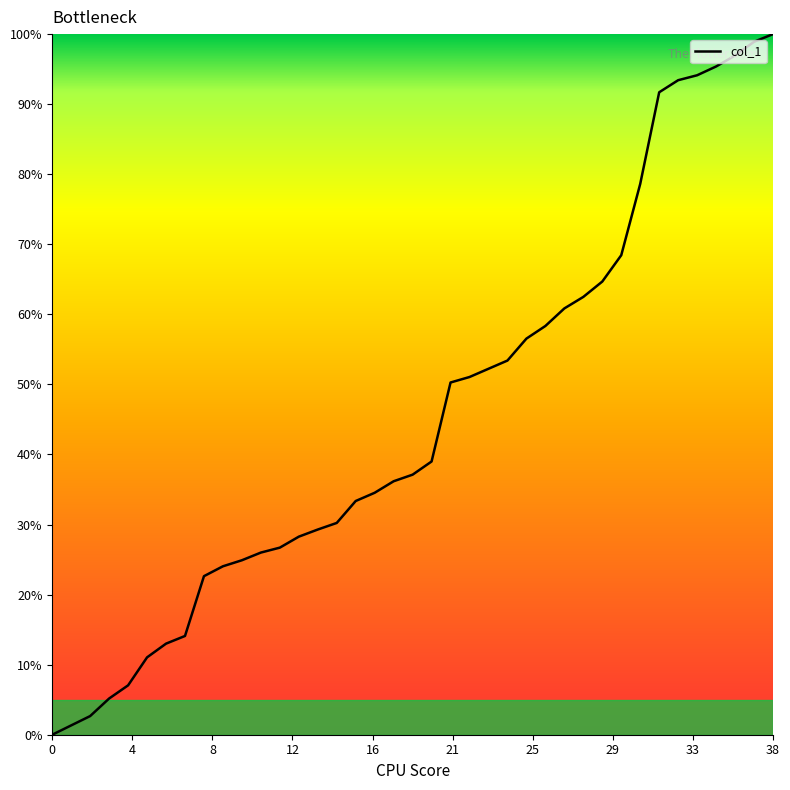

What is the difference between the maximum and minimum values?

100.0